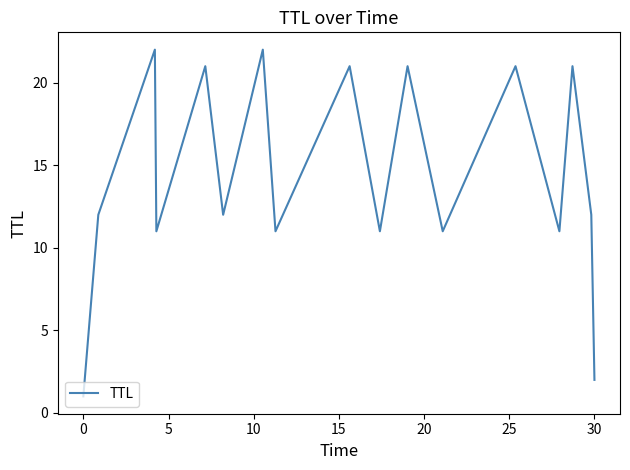

What is the greatest value displayed?

22